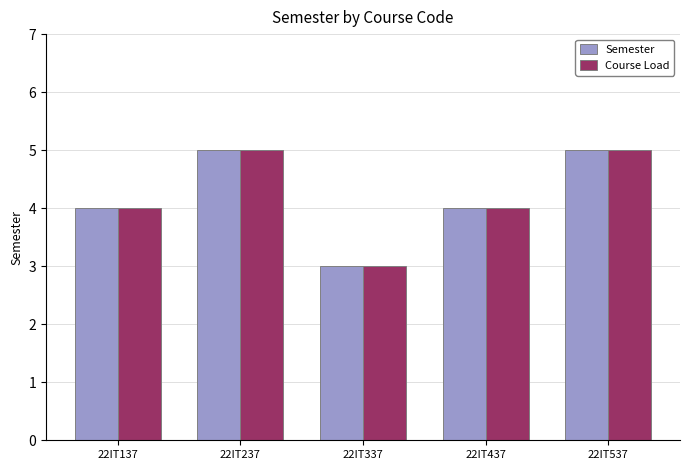

What is the sum of all Course Load values?

21